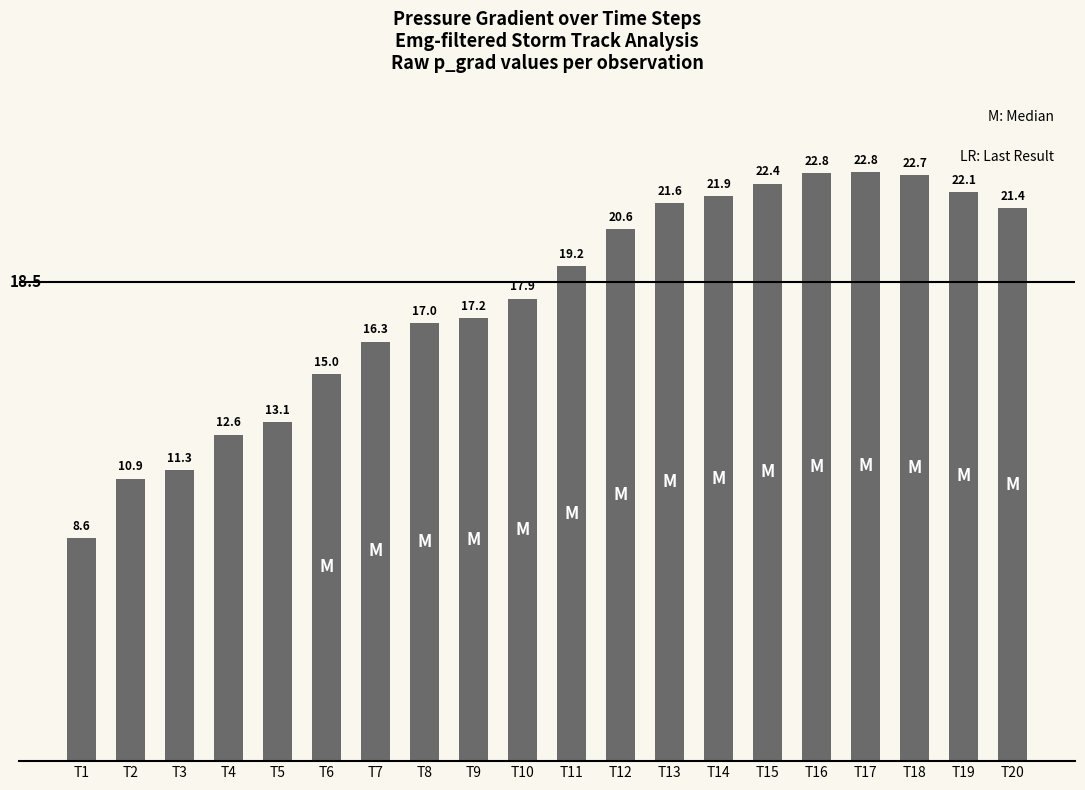

True or false: the data shows 20.6 at T12.

True